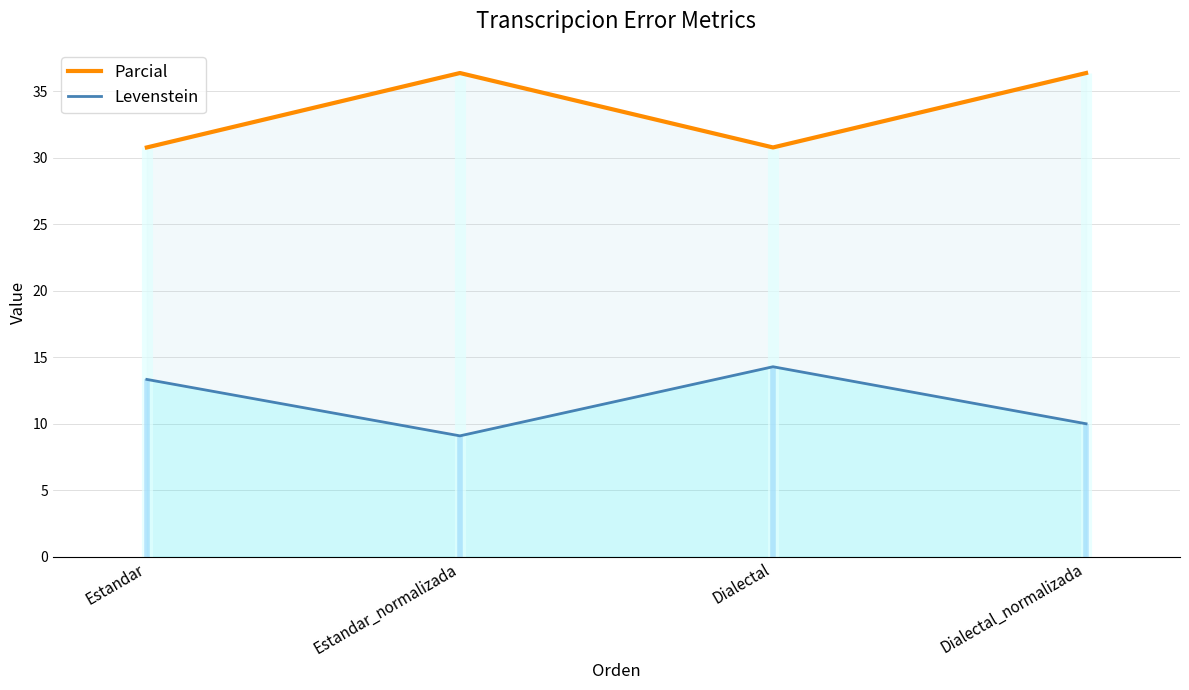

What is the highest value of the Levenstein series?

14.3